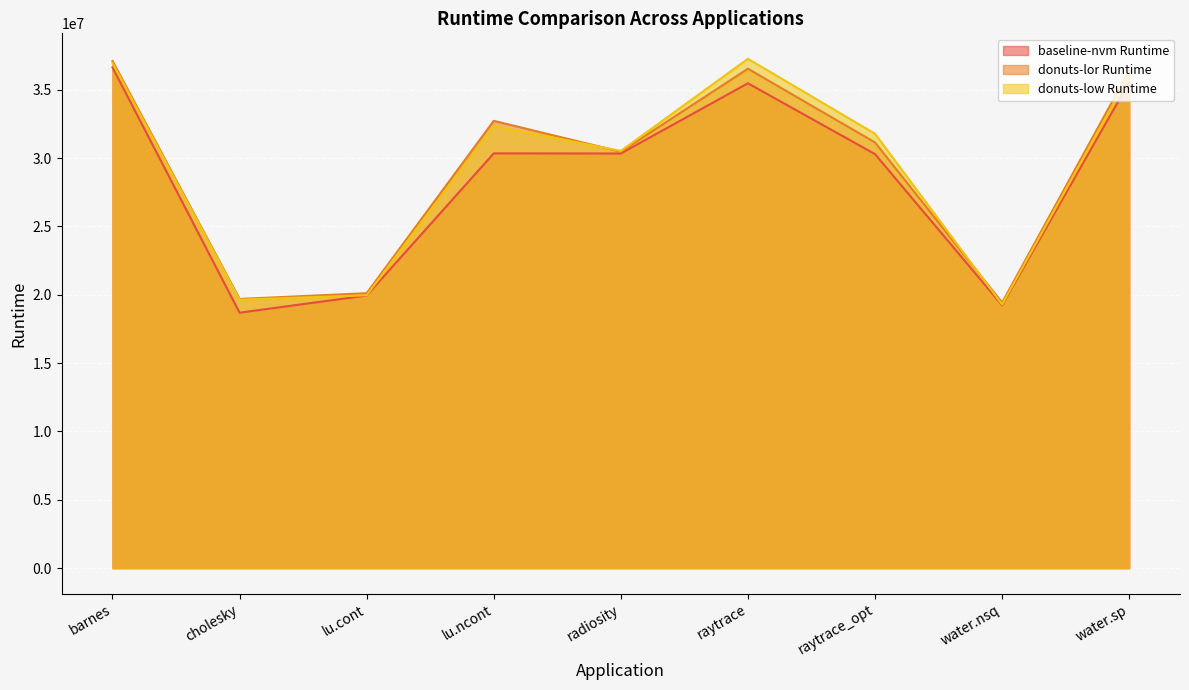

Reading right to left, list all the values displayed in this chart.

baseline-nvm Runtime: 35549819	19227698	30286929	35467334	30330401	30340574	19942646	18686102	36628496
donuts-lor Runtime: 36392788	19424297	31140148	36533753	30460636	32720379	20111101	19691031	37098628
donuts-low Runtime: 36063450	19283204	31777348	37257948	30520257	32347784	19958091	19638689	36960808